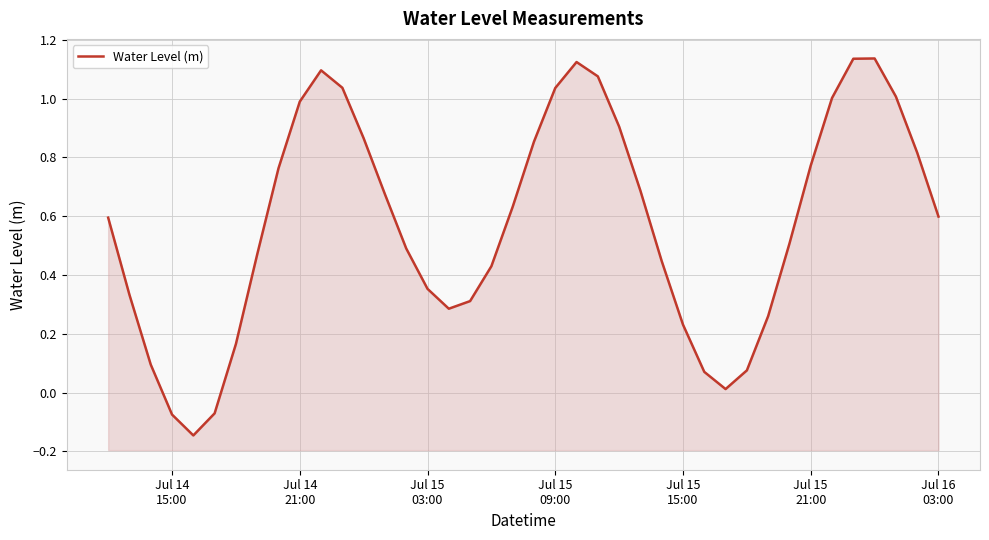

What is the greatest value displayed?

1.1